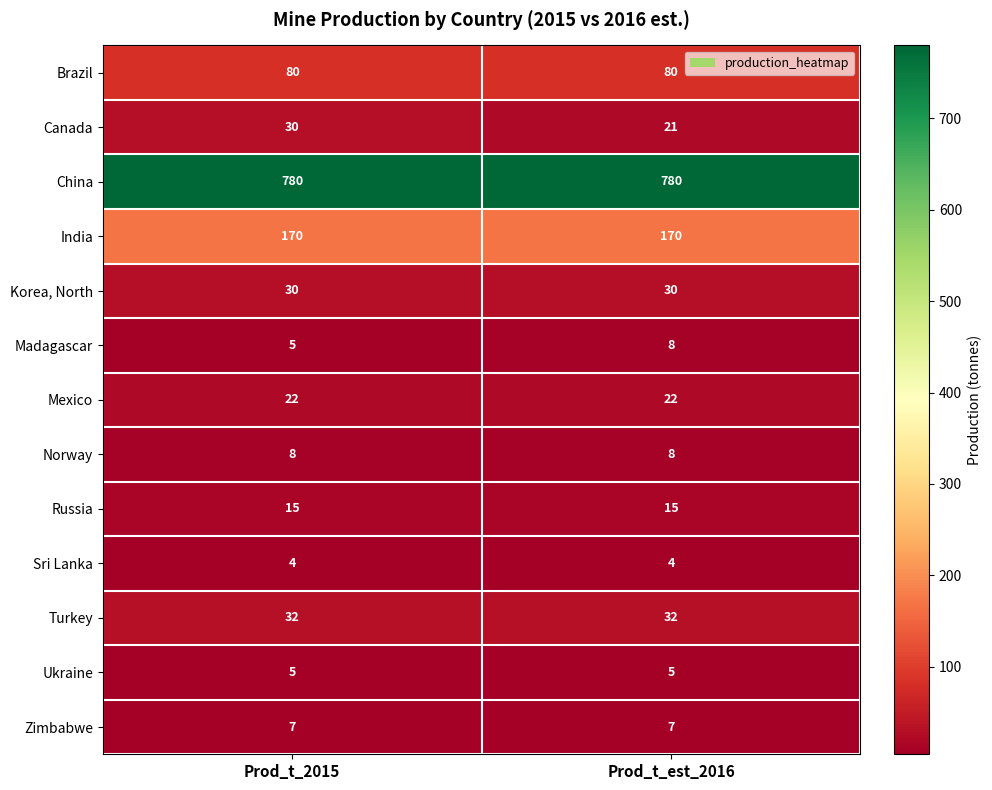

What is the greatest value displayed?

780